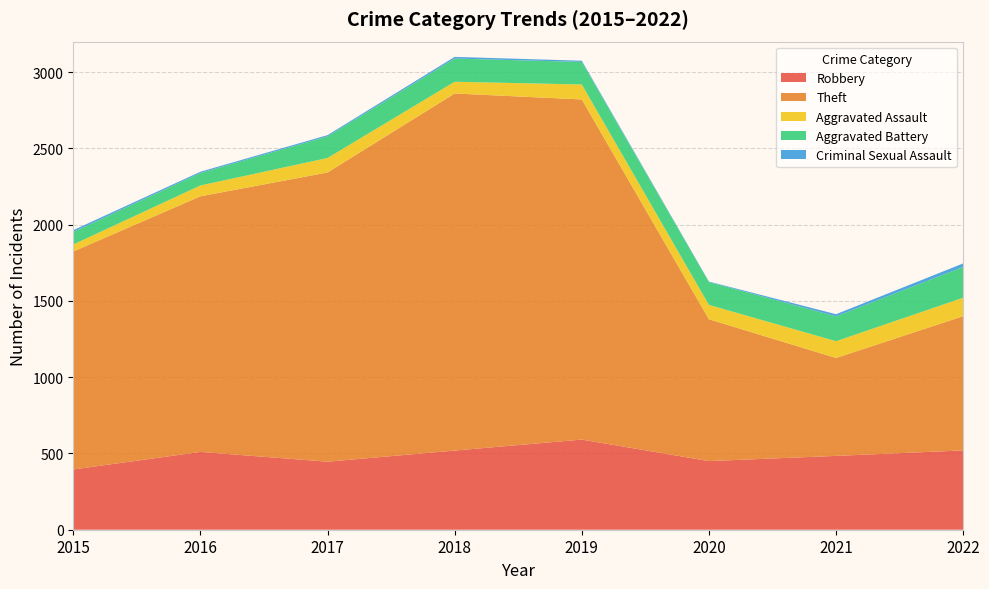

Reading left to right, list all the values displayed in this chart.

Robbery: 395	510	446	519	591	450	484	520
Theft: 1429	1676	1896	2341	2230	930	642	880
Aggravated Assault: 46	71	95	77	98	94	110	121
Aggravated Battery: 82	82	142	152	148	150	163	202
Criminal Sexual Assault: 12	8	8	11	8	3	14	23